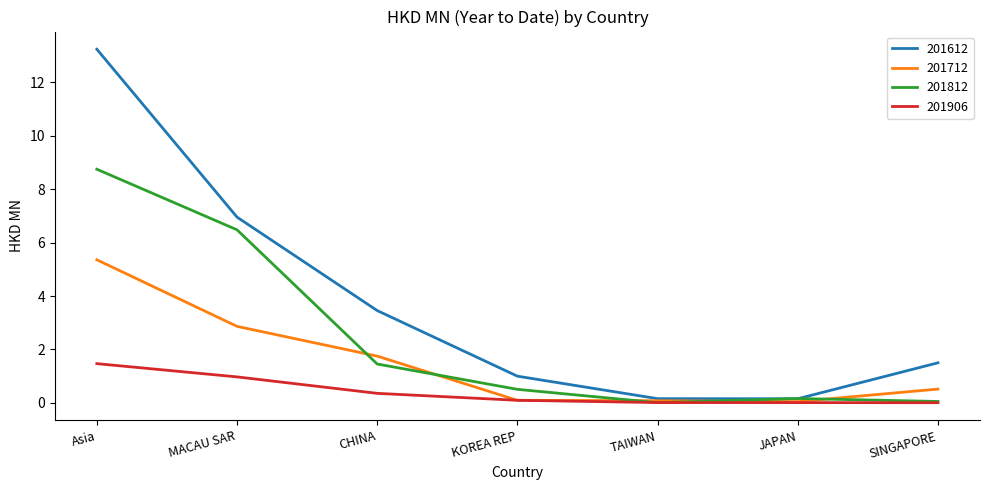

Where is the first local maximum for 201812?

JAPAN